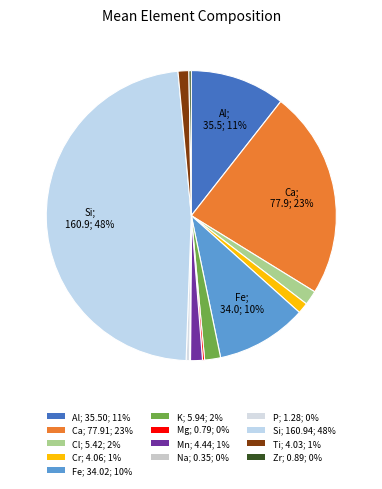

What is the change in value from Fe to Na?

-33.7